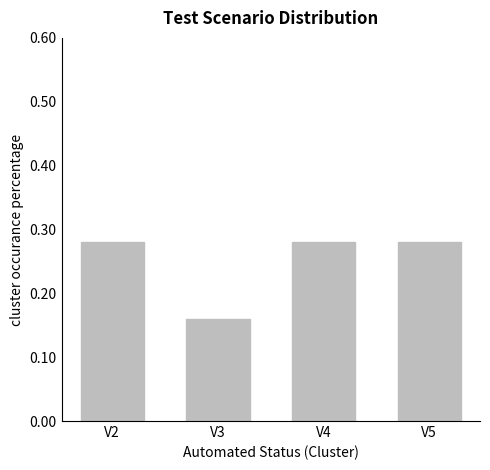

What is the sum of the values at V5 and V2?

0.6